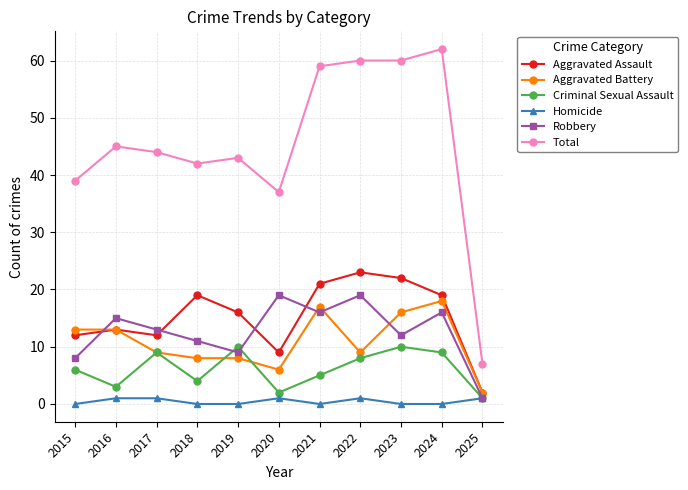

Reading left to right, list all the values displayed in this chart.

Aggravated Assault: 2015=12	2016=13	2017=12	2018=19	2019=16	2020=9	2021=21	2022=23	2023=22	2024=19	2025=2
Aggravated Battery: 2015=13	2016=13	2017=9	2018=8	2019=8	2020=6	2021=17	2022=9	2023=16	2024=18	2025=2
Criminal Sexual Assault: 2015=6	2016=3	2017=9	2018=4	2019=10	2020=2	2021=5	2022=8	2023=10	2024=9	2025=1
Homicide: 2015=0	2016=1	2017=1	2018=0	2019=0	2020=1	2021=0	2022=1	2023=0	2024=0	2025=1
Robbery: 2015=8	2016=15	2017=13	2018=11	2019=9	2020=19	2021=16	2022=19	2023=12	2024=16	2025=1
Total: 2015=39	2016=45	2017=44	2018=42	2019=43	2020=37	2021=59	2022=60	2023=60	2024=62	2025=7